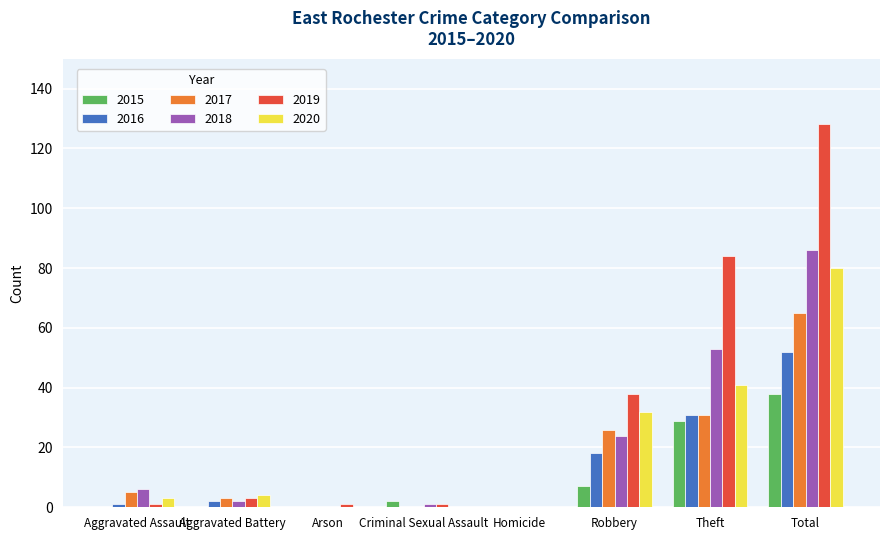

Reading left to right, extract all data points from this chart.

2015: 0	0	0	2	0	7	29	38
2016: 1	2	0	0	0	18	31	52
2017: 5	3	0	0	0	26	31	65
2018: 6	2	0	1	0	24	53	86
2019: 1	3	1	1	0	38	84	128
2020: 3	4	0	0	0	32	41	80